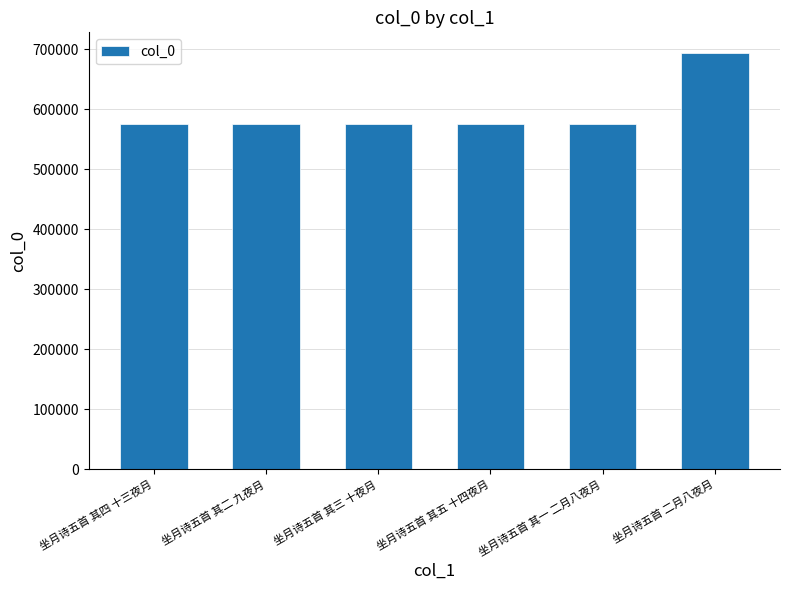

What is the label of the 3rd bar from the left?

坐月诗五首 其三 十夜月